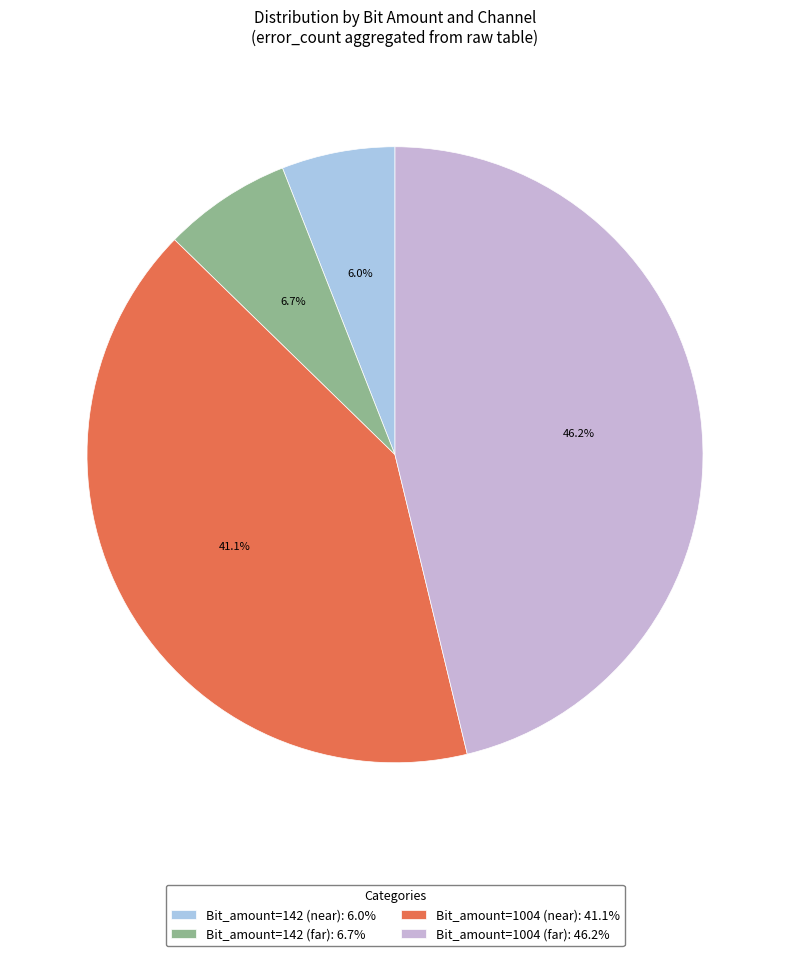

How many slices are in this pie chart?

4